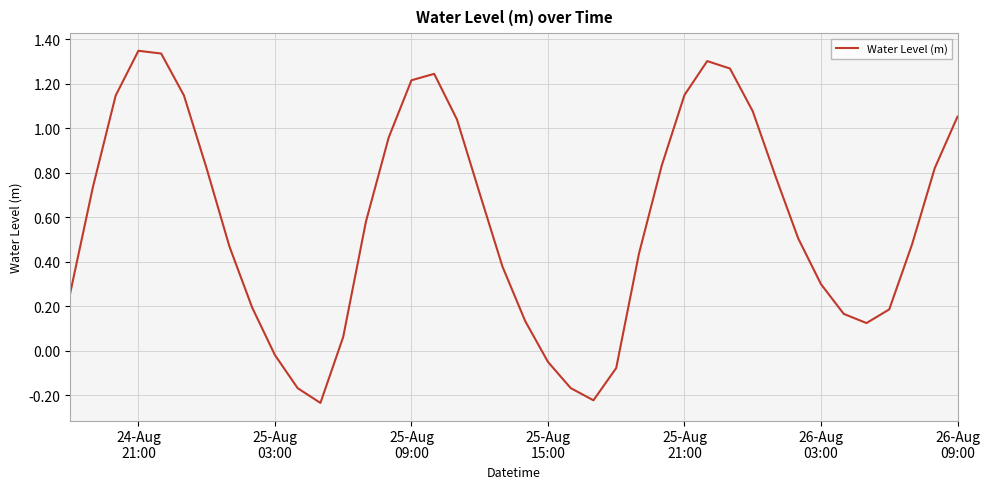

What is the difference between the maximum and minimum values?

1.6